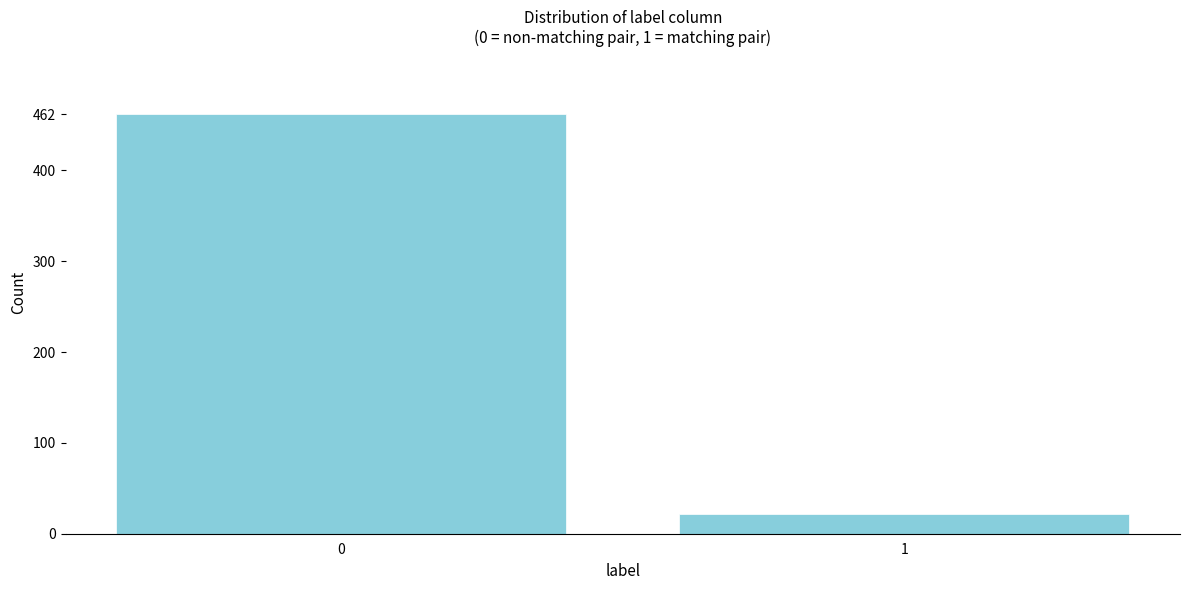

Reading left to right, what are all the values shown in this chart?

0=462	1=22